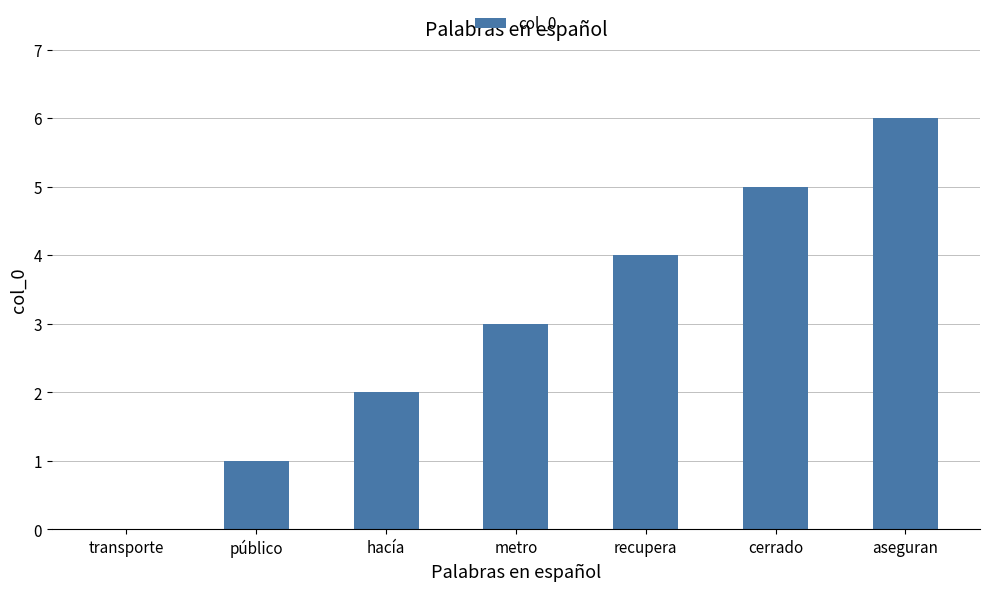

What is the maximum value shown in the chart?

6